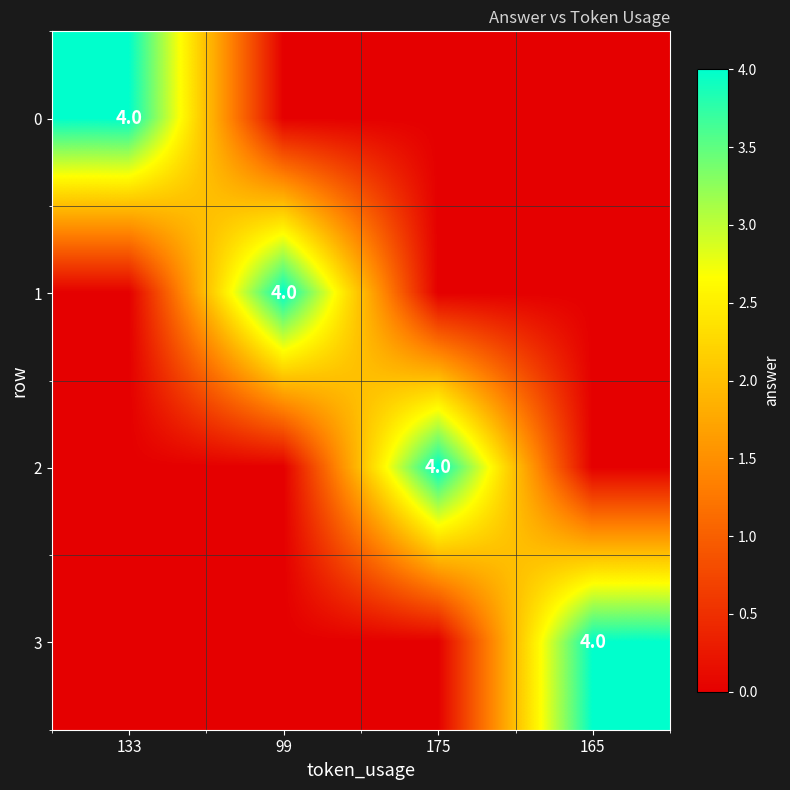

The value of 2 at 175 is 2. True or false?

False